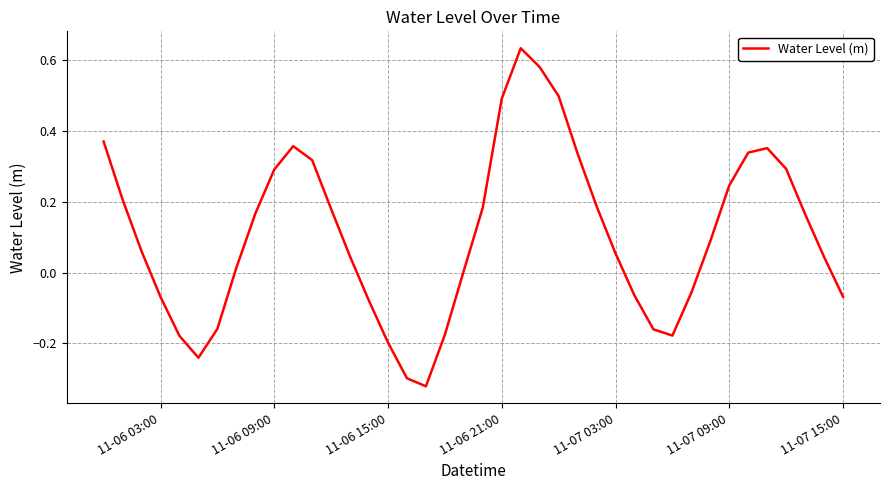

What is the value of the 19th point from the left?

-0.2